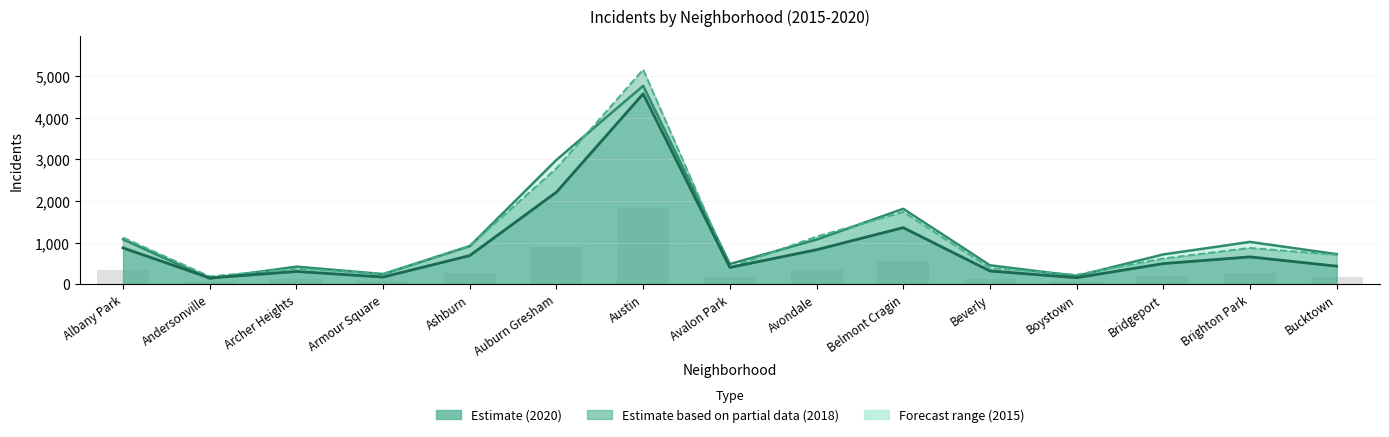

How many values in the Estimate (2015) series are below 720?

7